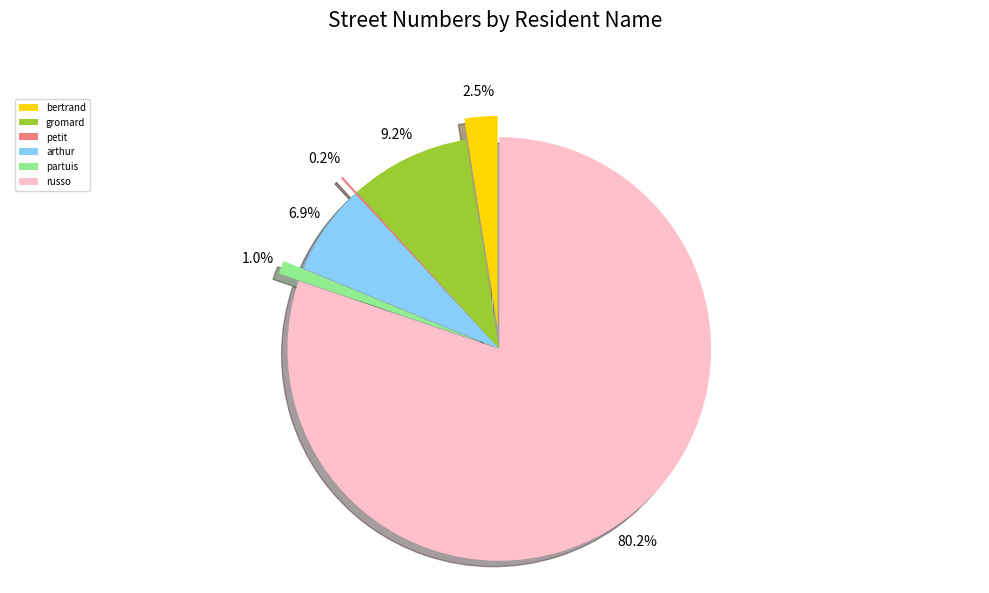

Combined, do partuis and petit account for over 50%?

No